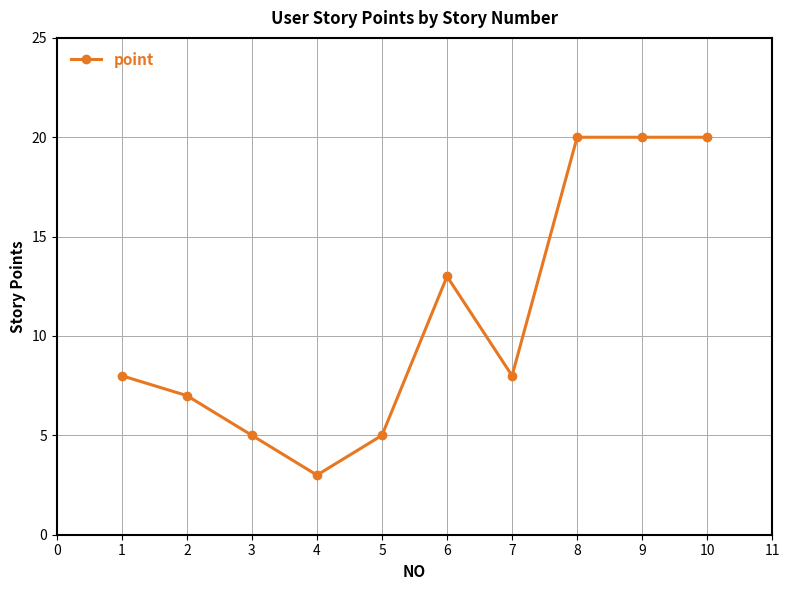

What is the value of the 1st point from the left?

8